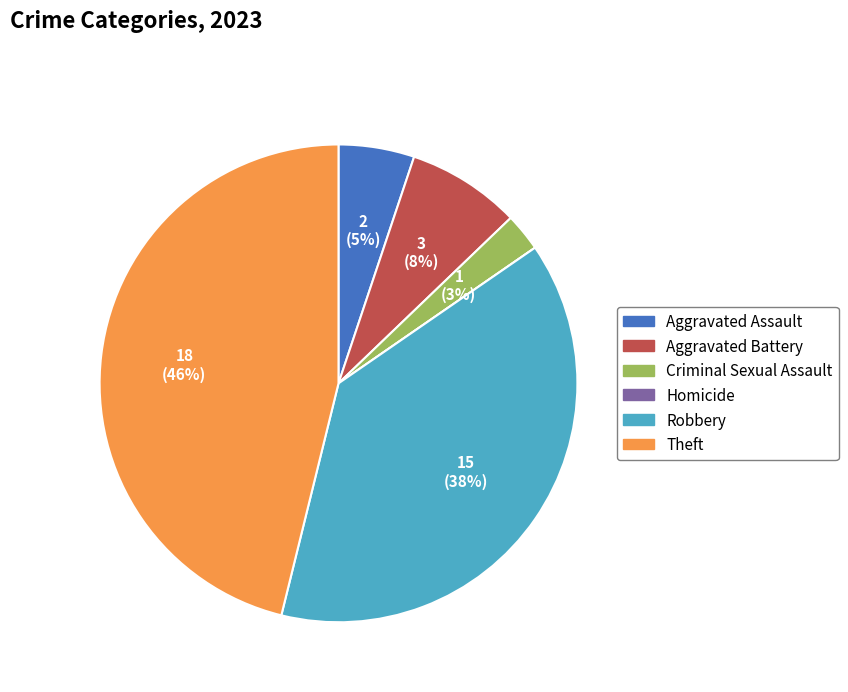

To the nearest percent, what portion does Robbery represent?

38%